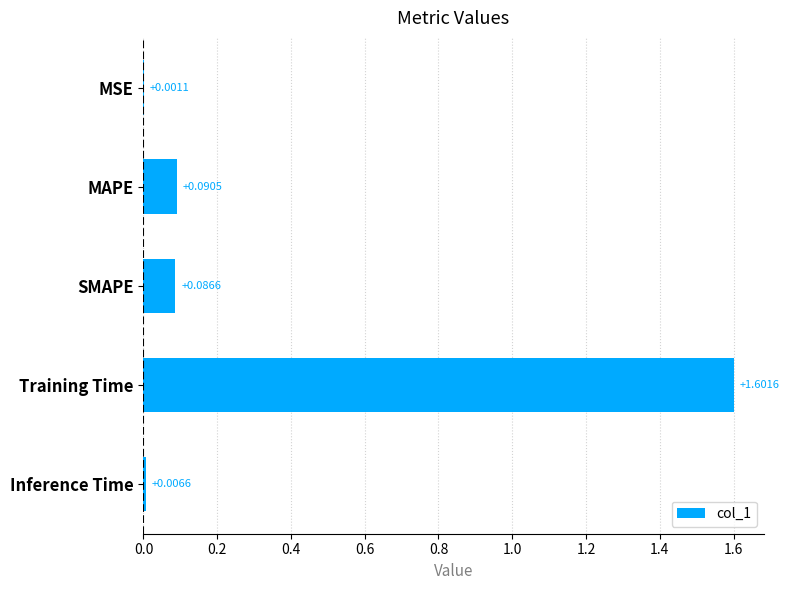

What is the sum of the values at MAPE and Training Time?

1.7